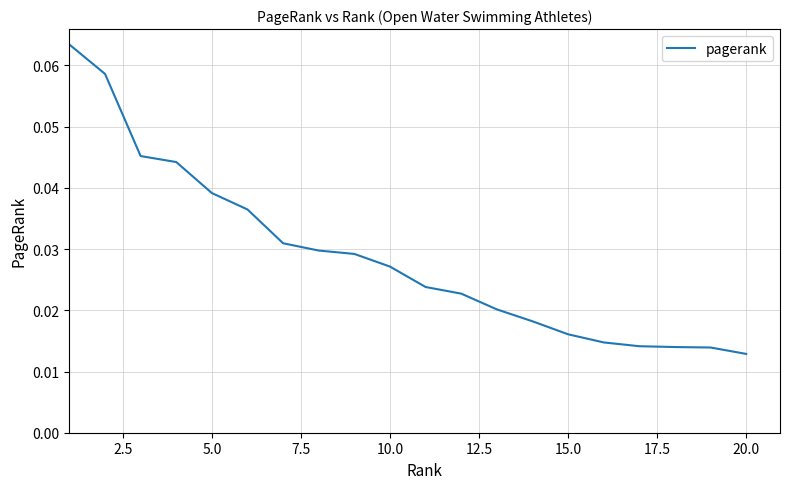

At which category does the chart reach its minimum across all series?

20.0